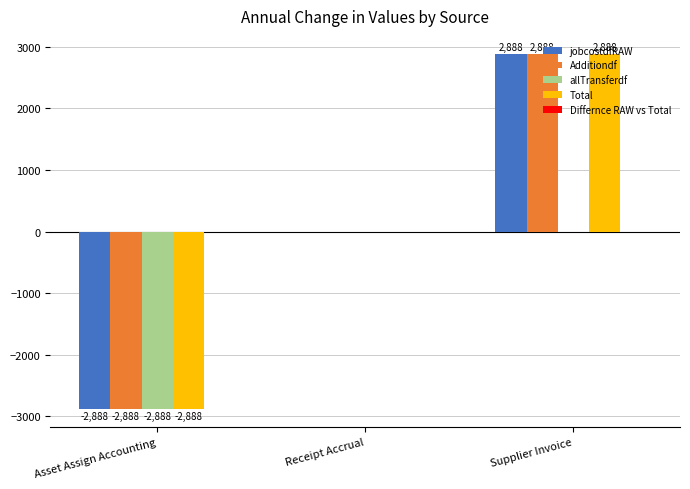

What is the greatest value displayed?

2887.5